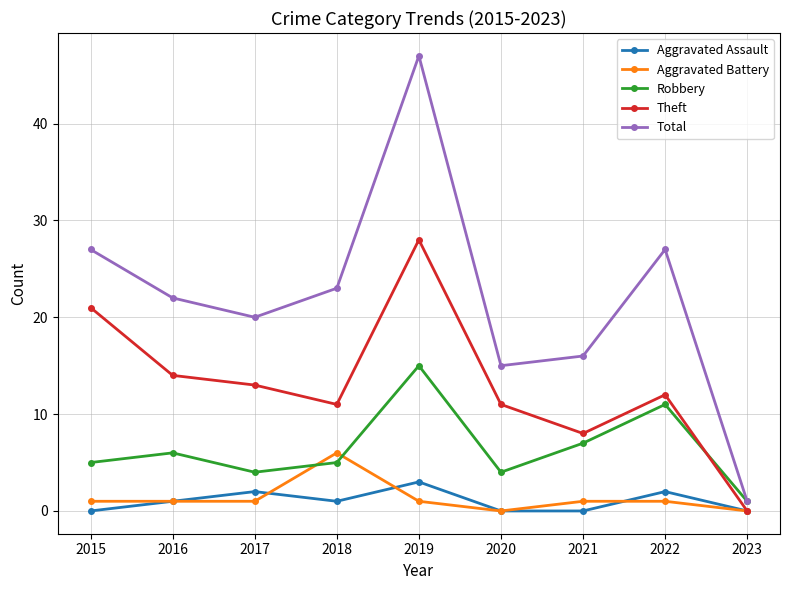

Reading left to right, list all the values displayed in this chart.

Aggravated Assault: 0	1	2	1	3	0	0	2	0
Aggravated Battery: 1	1	1	6	1	0	1	1	0
Robbery: 5	6	4	5	15	4	7	11	1
Theft: 21	14	13	11	28	11	8	12	0
Total: 27	22	20	23	47	15	16	27	1